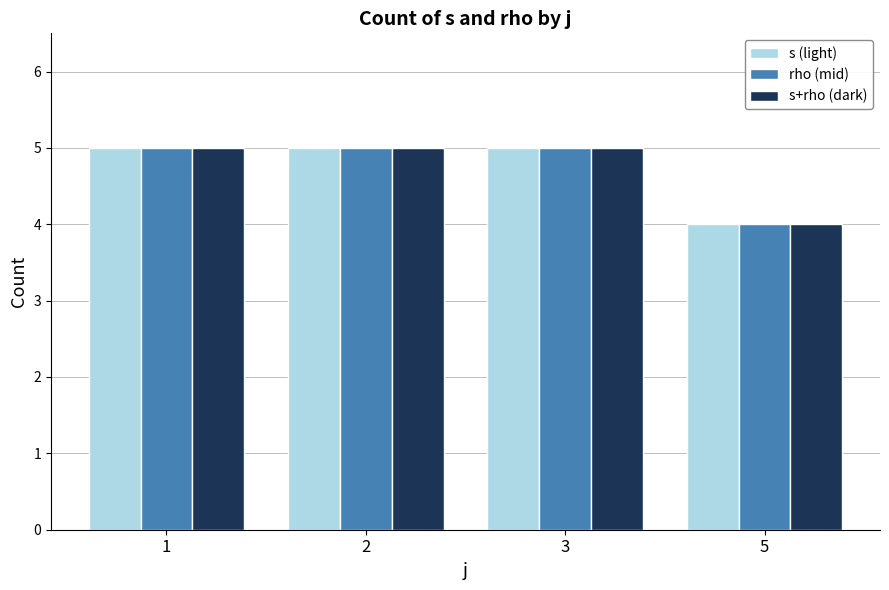

What is the value of the s (light) bar at the 2nd from the left?

5